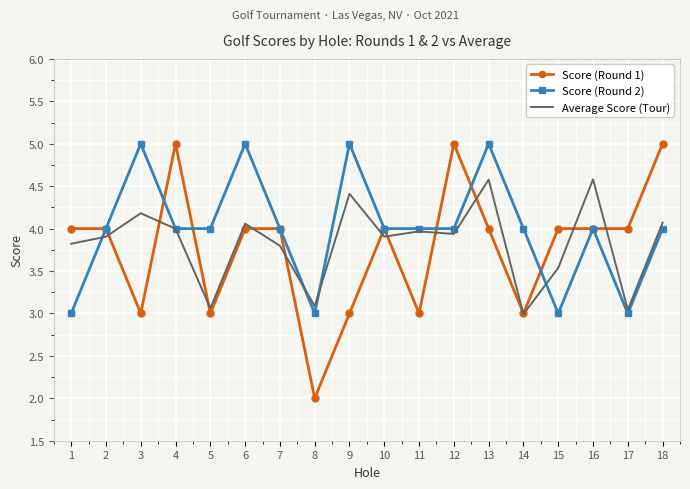

What are all the series names shown in the legend?

Score (Round 1), Score (Round 2), Average Score (Tour)